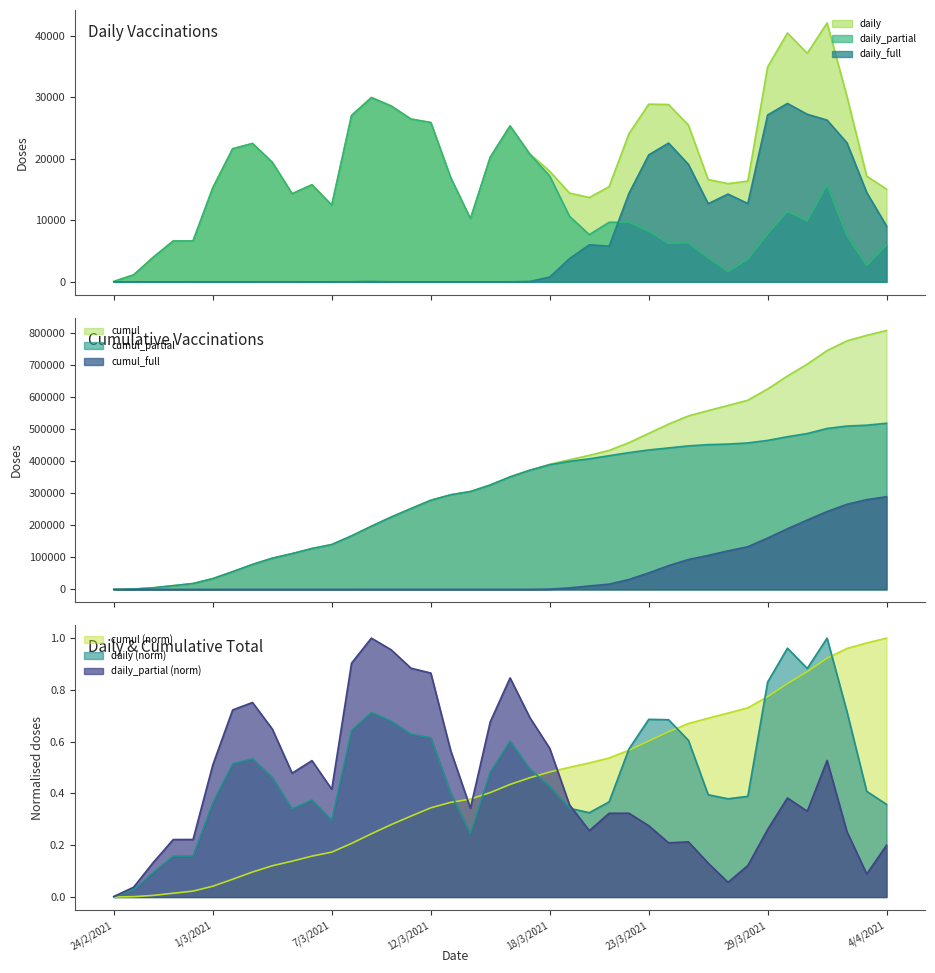

Between 24/3/2021 and 26/3/2021, which is larger?

24/3/2021